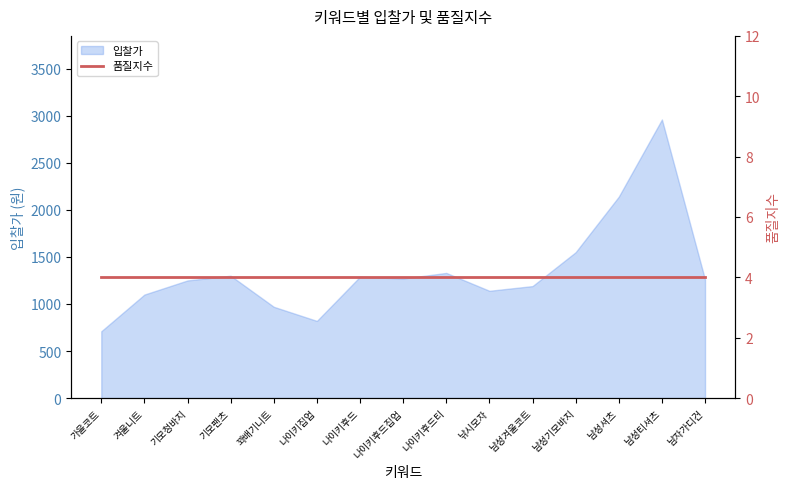

Reading left to right, what are all the values shown in this chart?

710	1100	1250	1300	970	820	1290	1270	1330	1140	1190	1550	2140	2960	1260